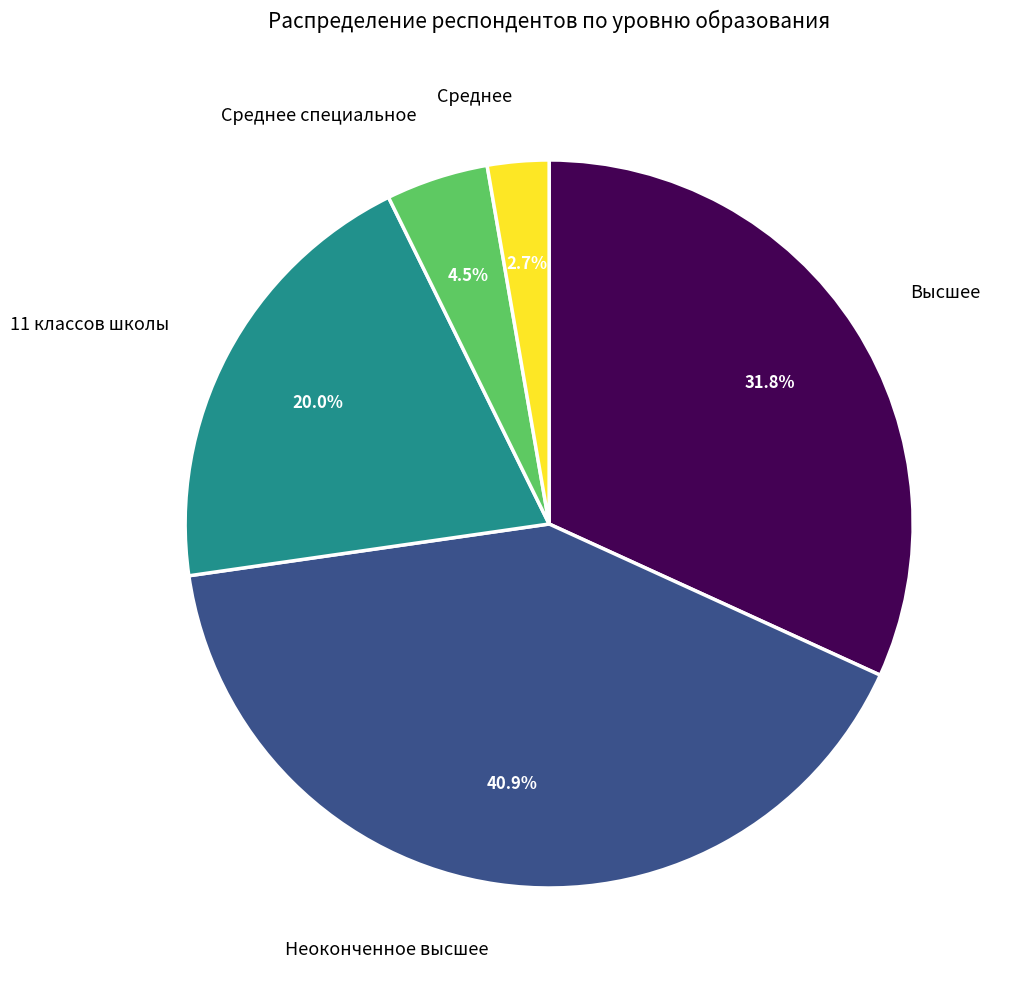

Is there a majority slice in this chart?

No